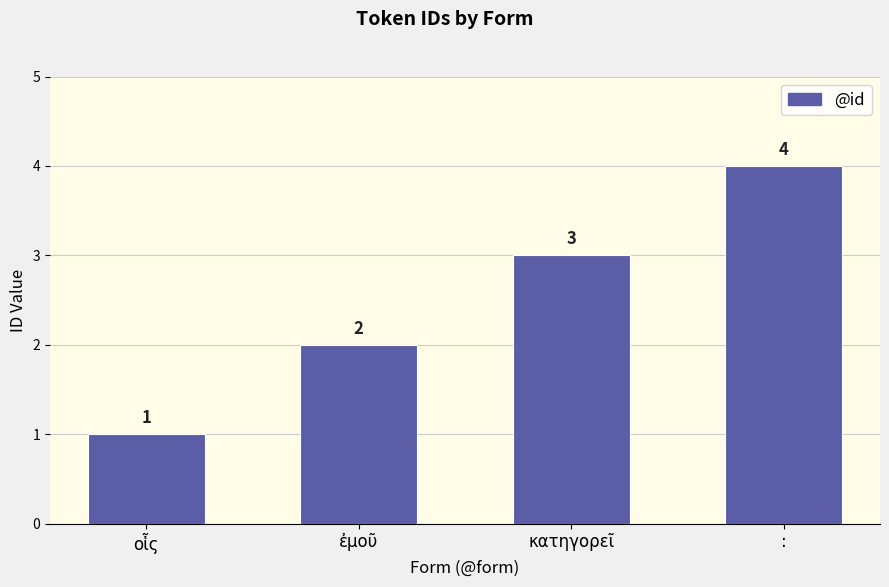

Reading left to right, extract all data points from this chart.

1	2	3	4